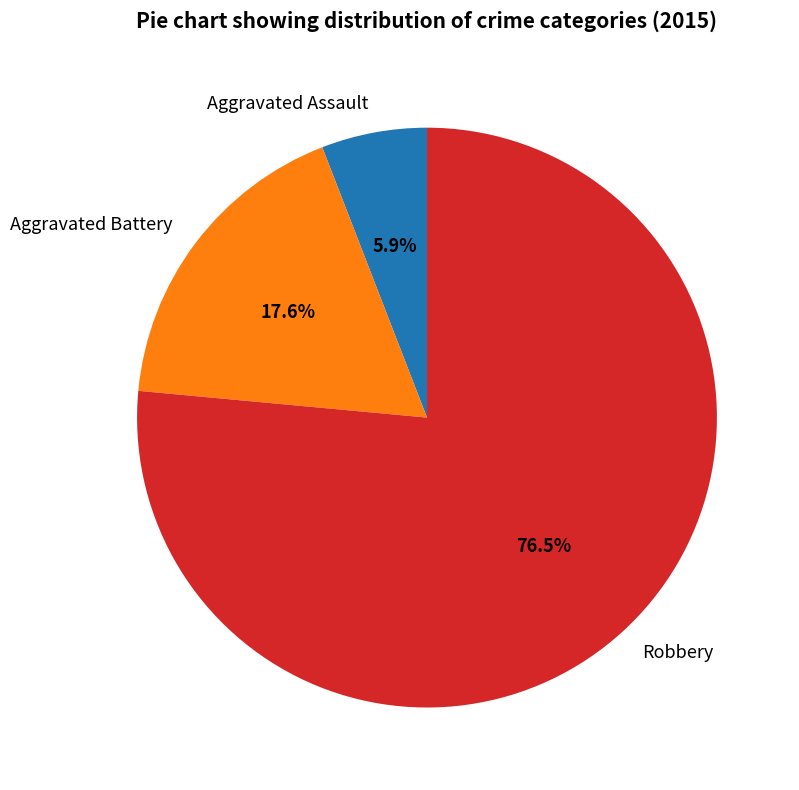

Approximately how many times larger is the value at Robbery compared to Aggravated Battery?

4.3